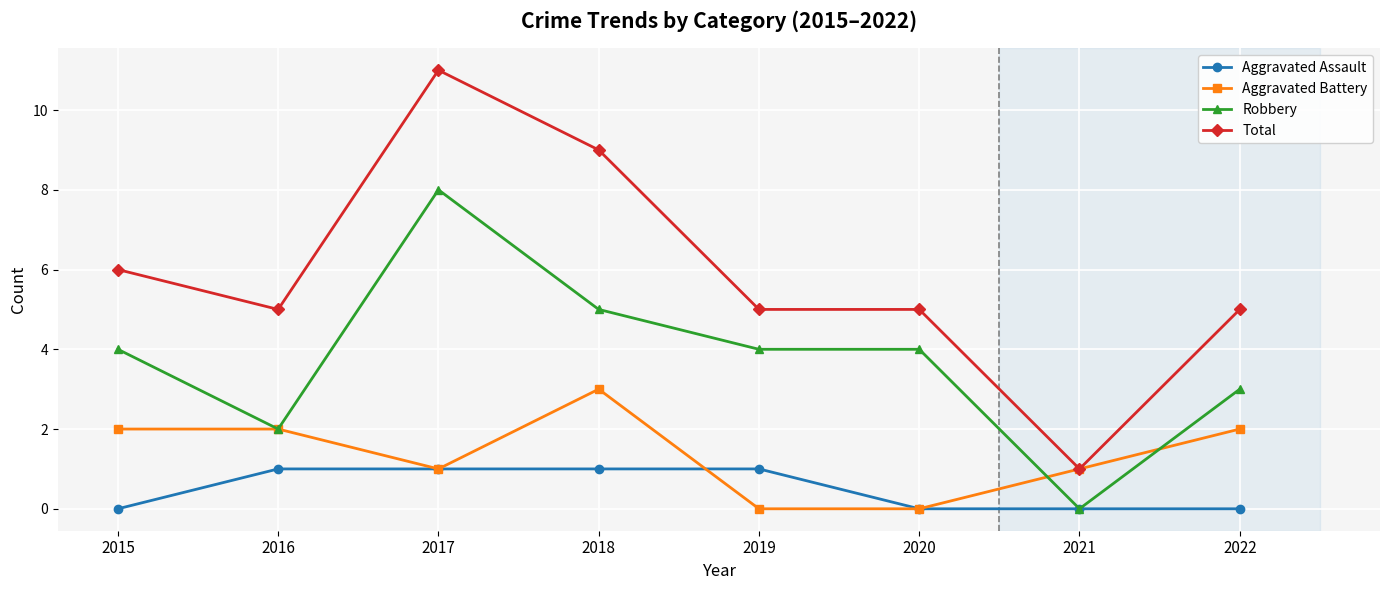

True or false: Robbery and Total cross at least once.

False